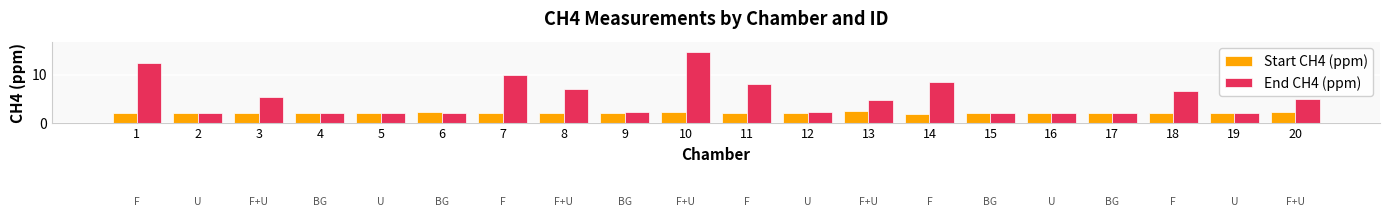

The End CH4 (ppm) series shows 2.0 at 13. True or false?

False